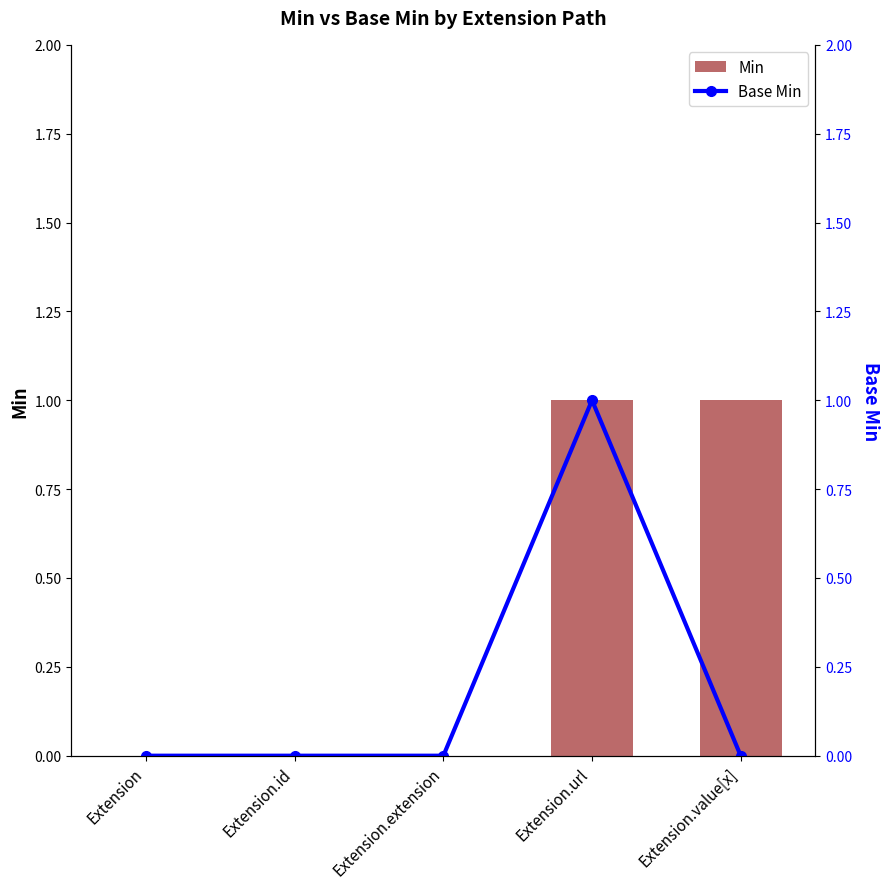

Is it true that Min equals 1 at Extension.extension?

False